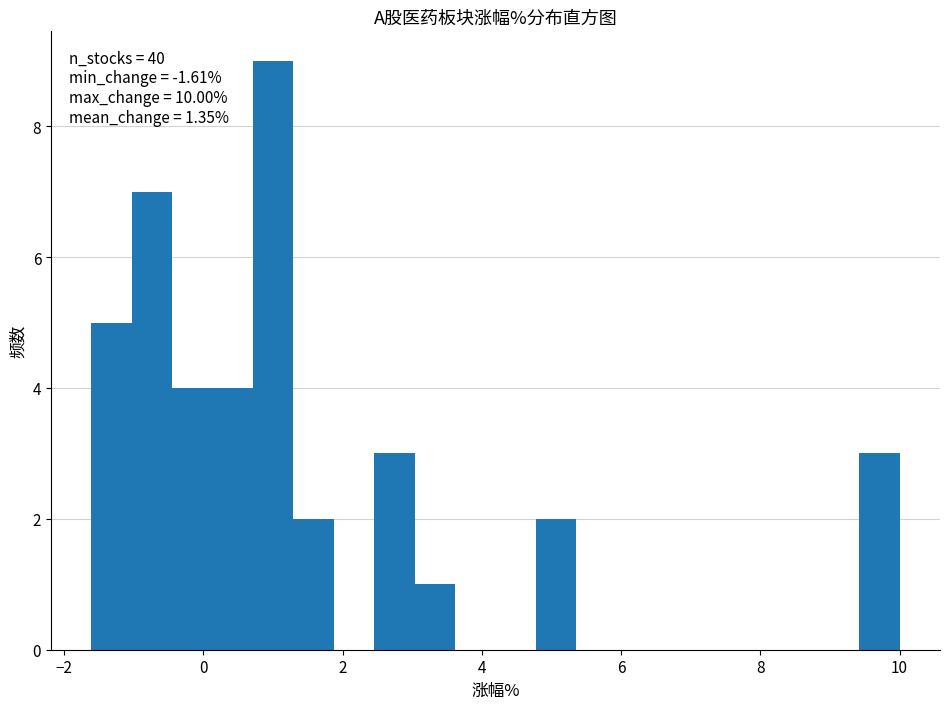

Read against the x-axis, roughly where is the centre of the tallest bar?

1.0